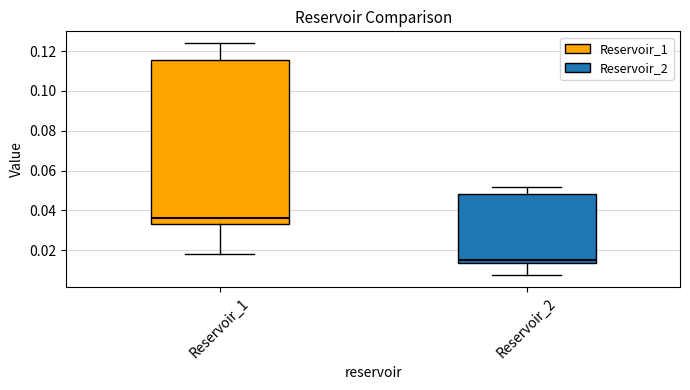

Reading left to right, read every box against the y-axis: the position of its median line, the range the box covers, and the ends of its whiskers. The values are not printed on the chart, so give them approximately, as read against the axis.

Reservoir_1: median 0.036, box 0.034 to 0.116, whiskers 0.018 to 0.124
Reservoir_2: median 0.016, box 0.014 to 0.048, whiskers 0.008 to 0.052